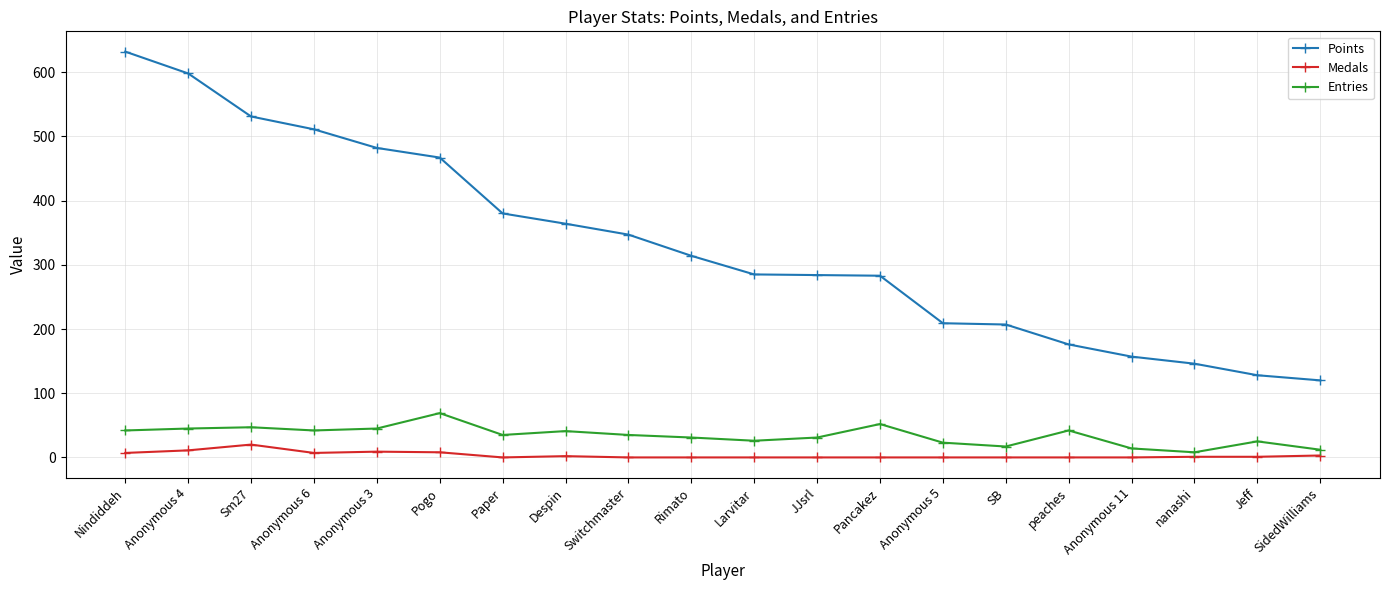

What is the difference between the maximum and minimum values in the Entries series?

61